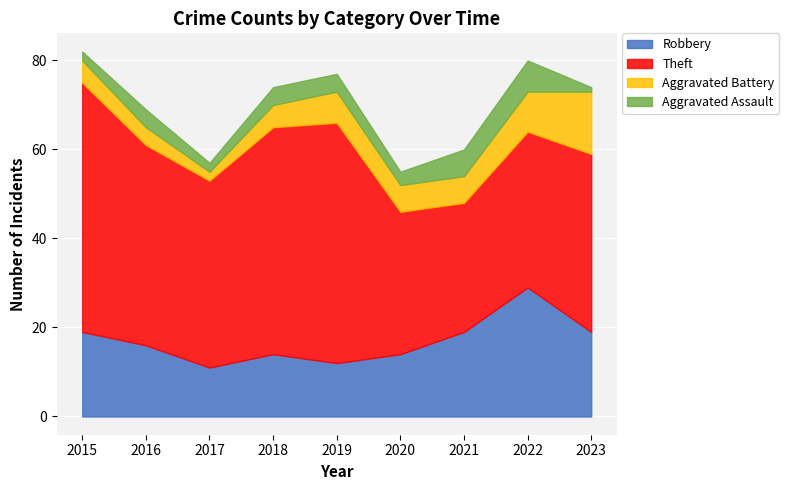

True or false: Aggravated Battery has a value of 11 at 2019.

False